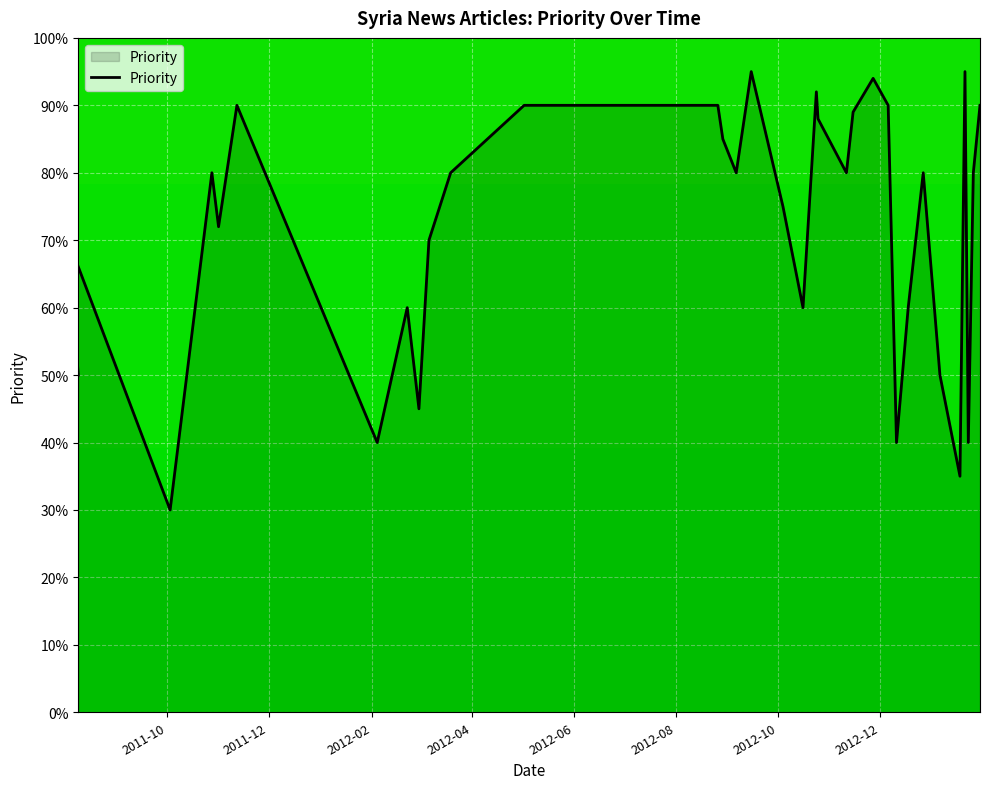

What is the difference between the values at 2012-12-18 and 2012-12-27?

20